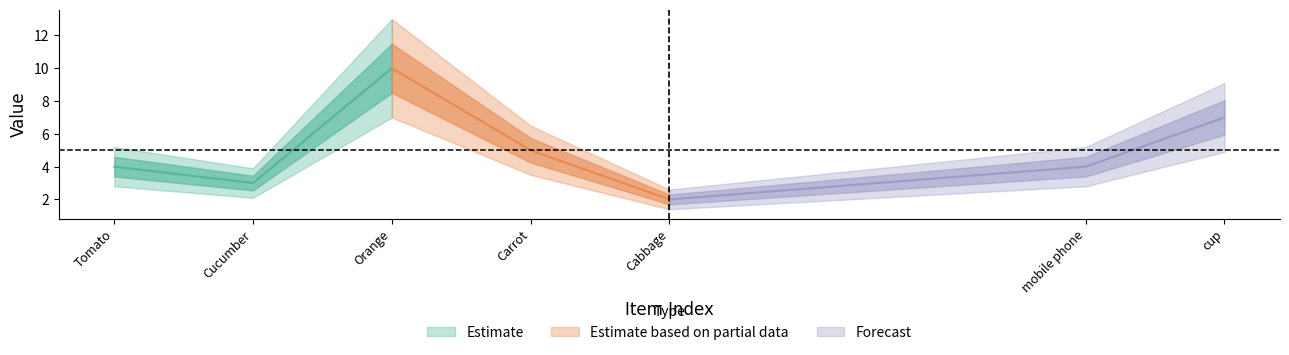

What is the average value?

5